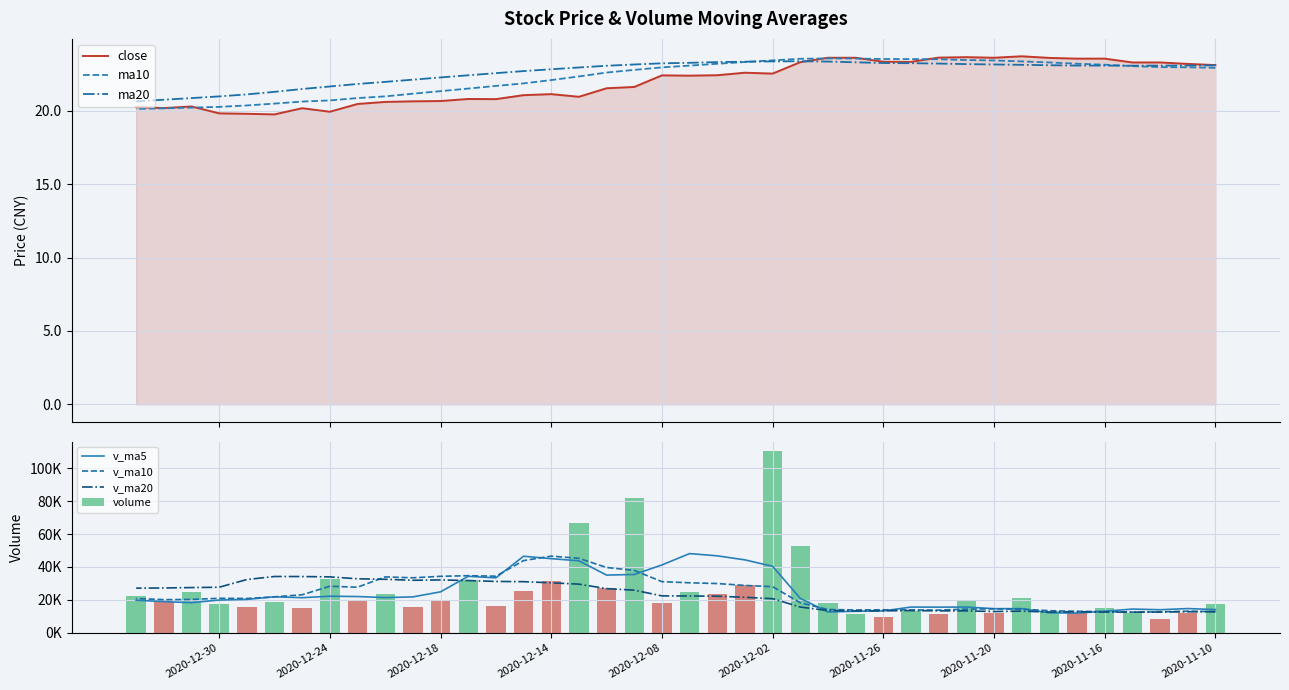

The value of volume at 2020-12-07 is 24763.3. True or false?

True